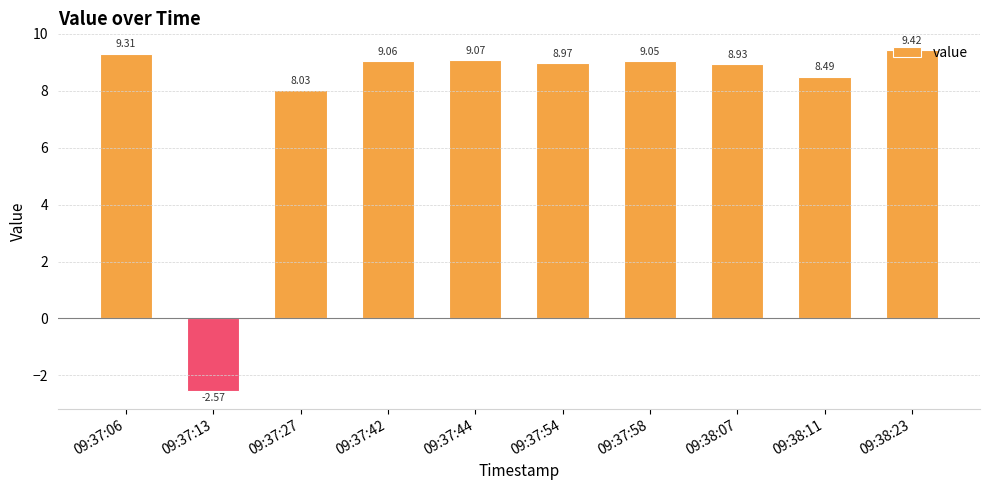

Which category has the highest value across all series?

09:38:23